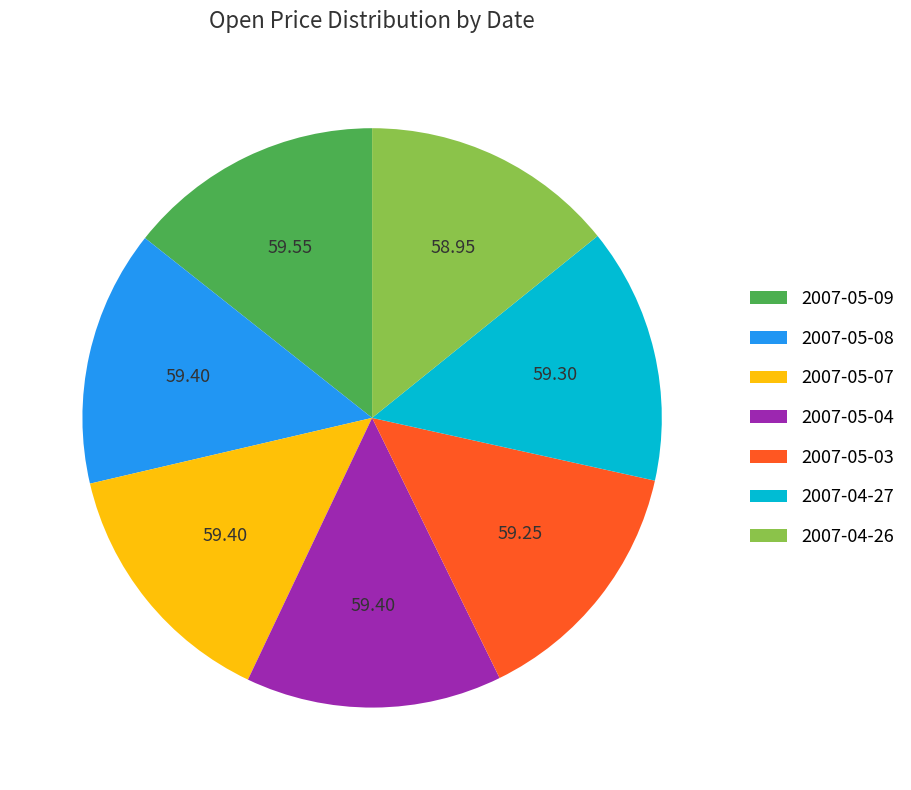

Combined, do 2007-05-09 and 2007-05-08 account for over 50%?

No